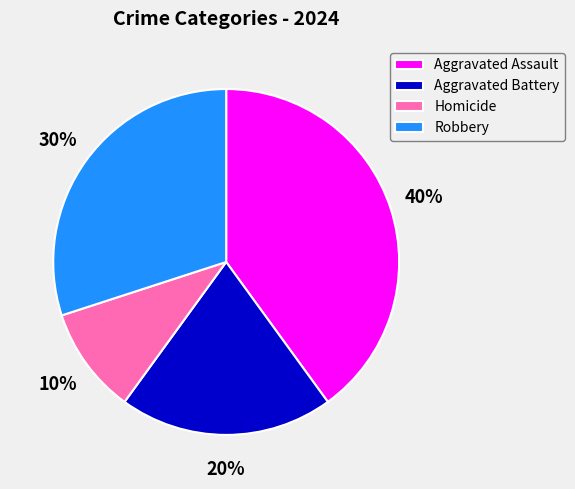

The Aggravated Assault slice represents 33% of the pie. True or false?

False